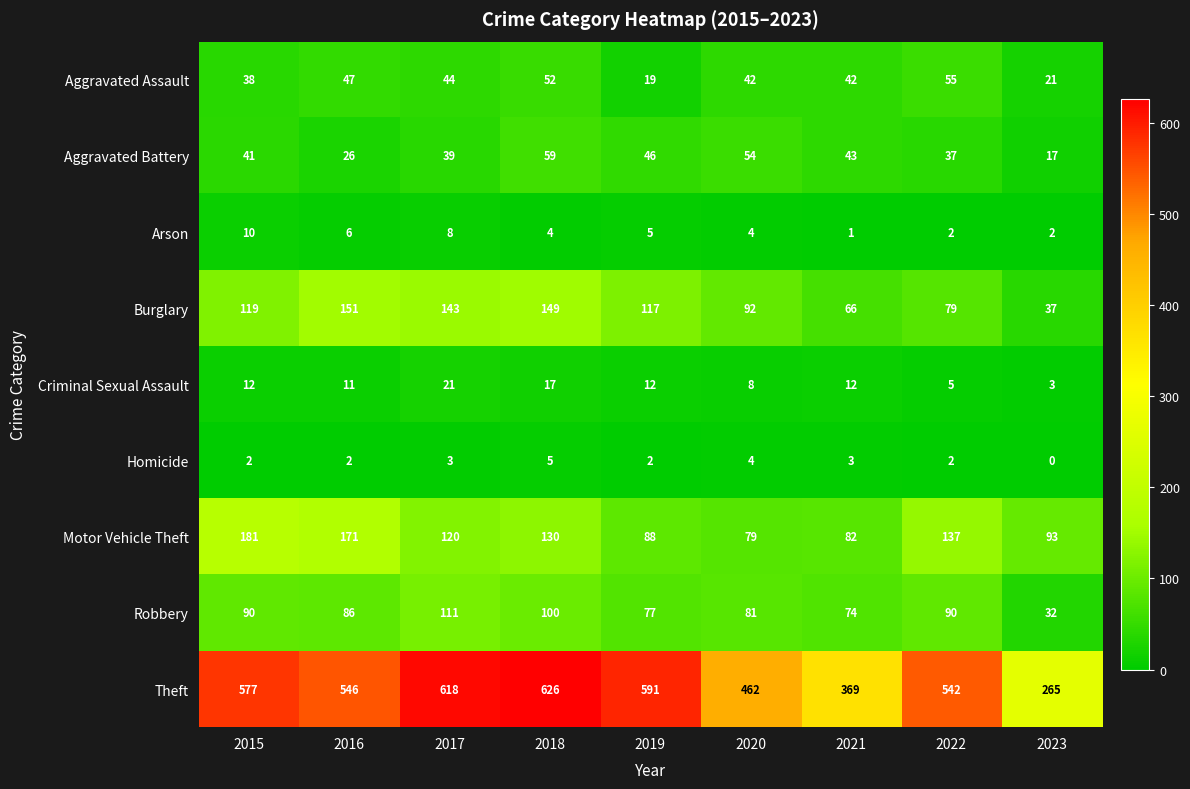

Rank the series by their maximum value, from lowest to highest.

Homicide, Arson, Criminal Sexual Assault, Aggravated Assault, Aggravated Battery, Robbery, Burglary, Motor Vehicle Theft, Theft